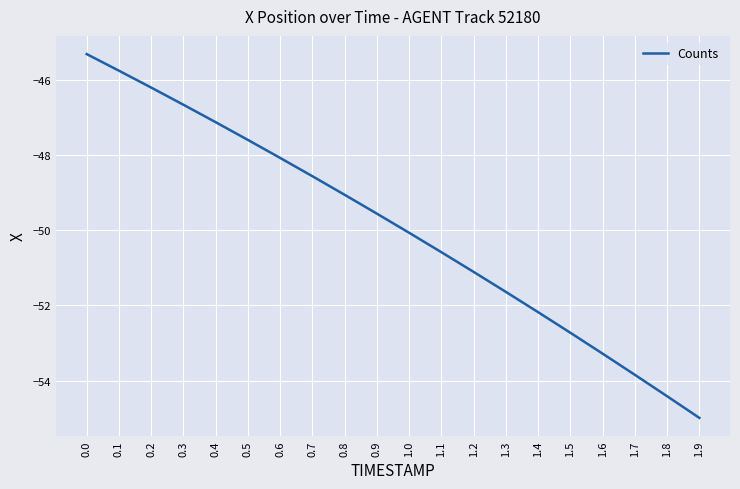

True or false: there are more than 2 points higher than both neighbors.

False